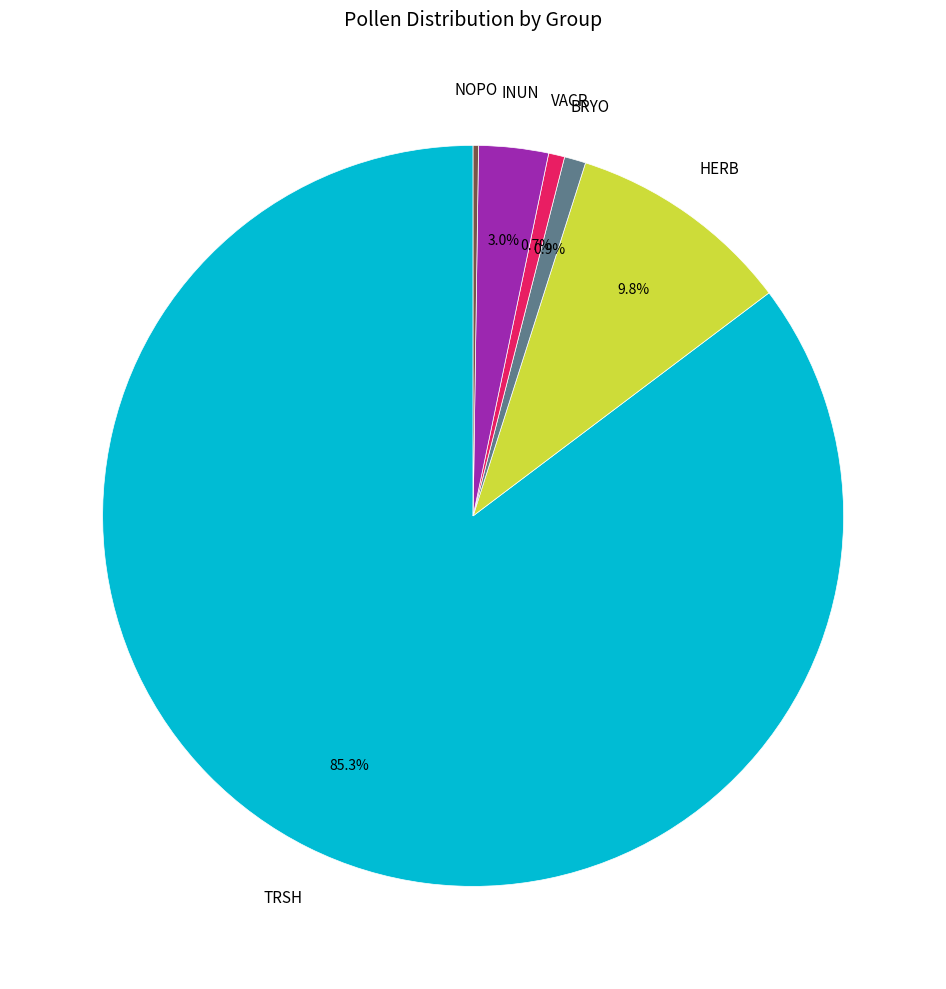

Is INUN the majority of the pie?

No